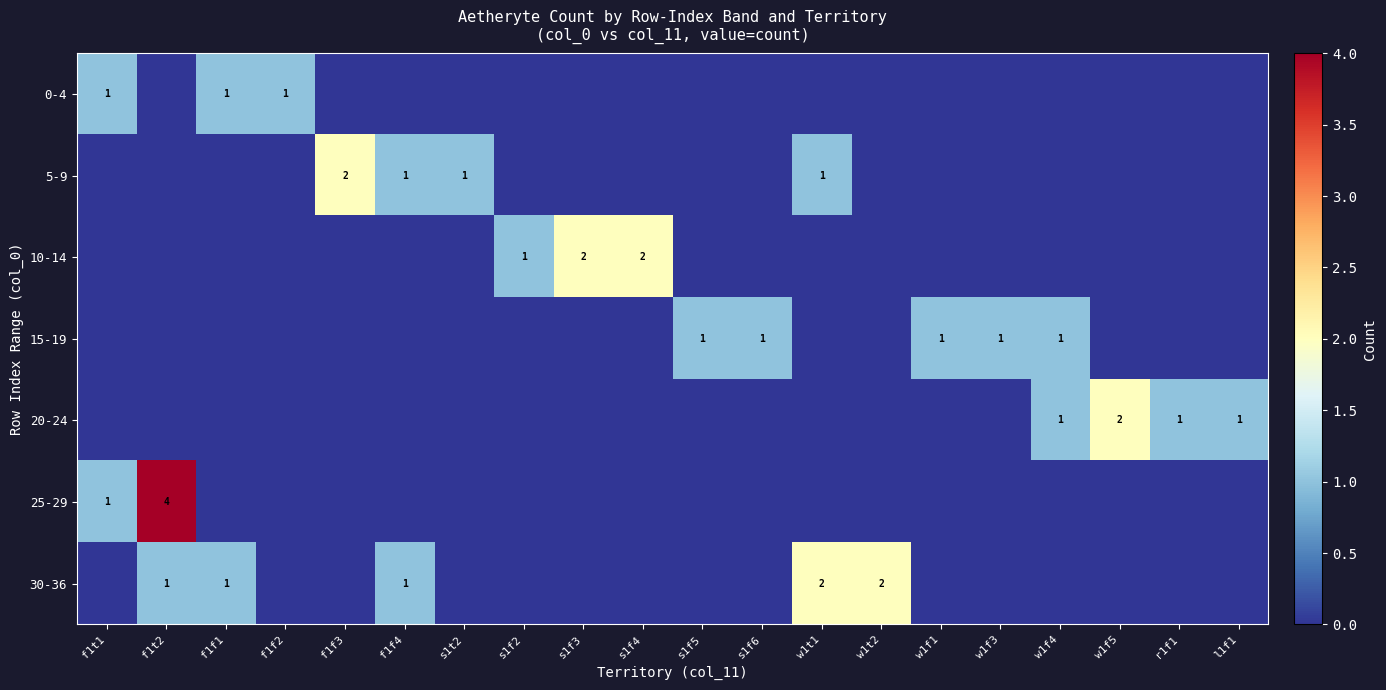

How many data points in 0-4 are above 0?

3